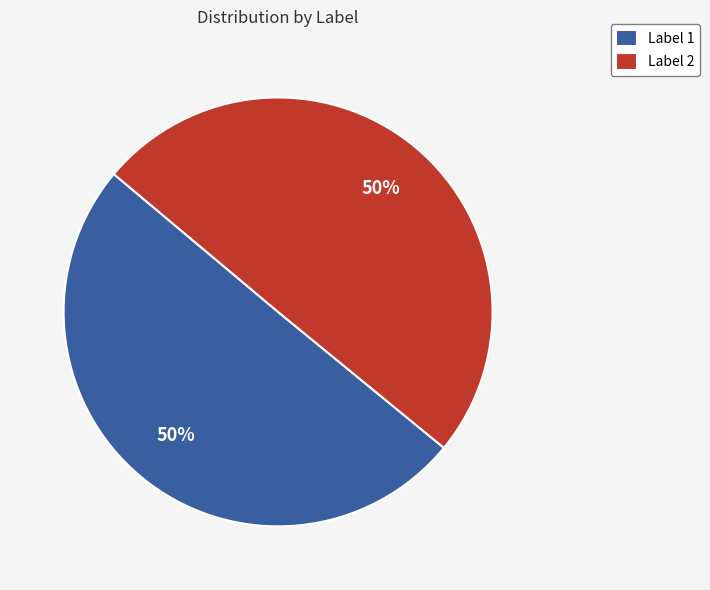

To the nearest percent, what portion does Label 2 represent?

50%